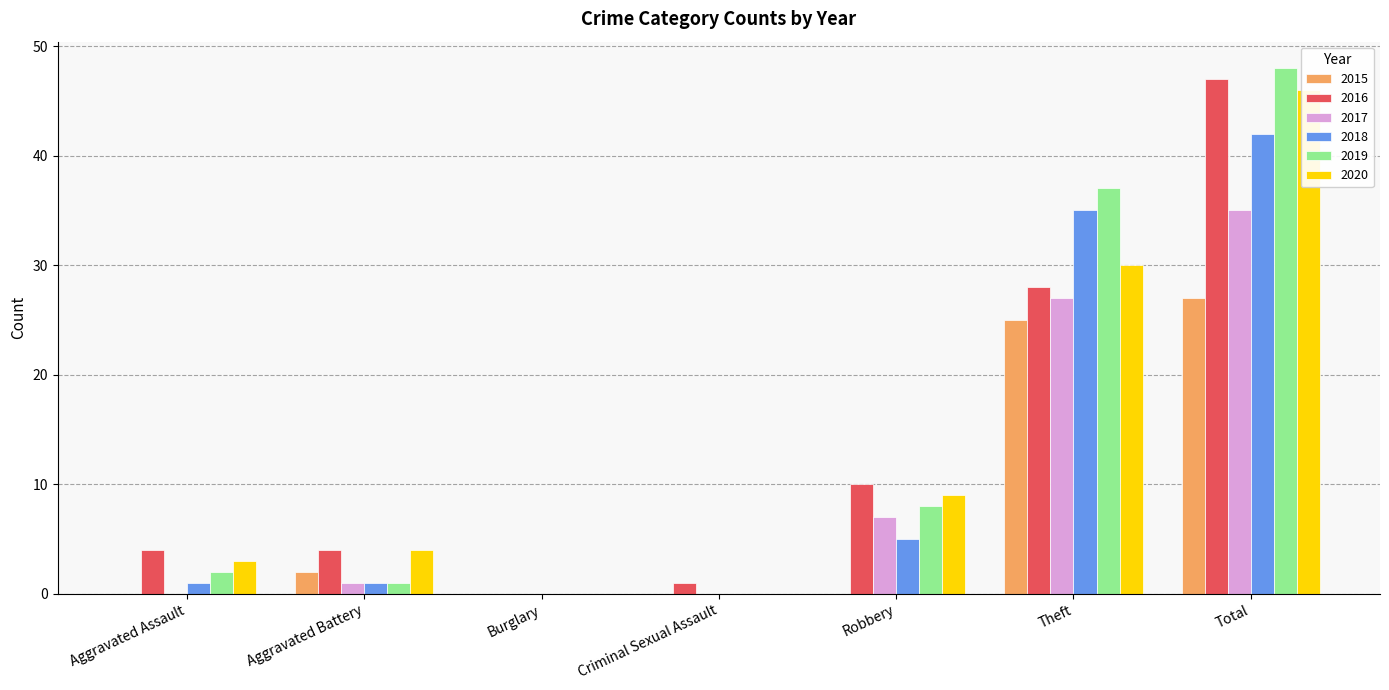

How many series are shown in this chart?

6